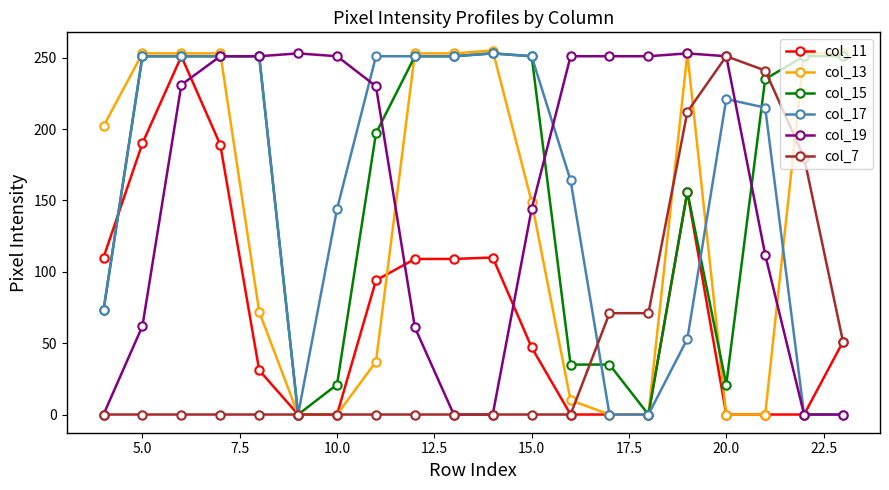

True or false: col_13 has more than 1 interior local peaks.

True